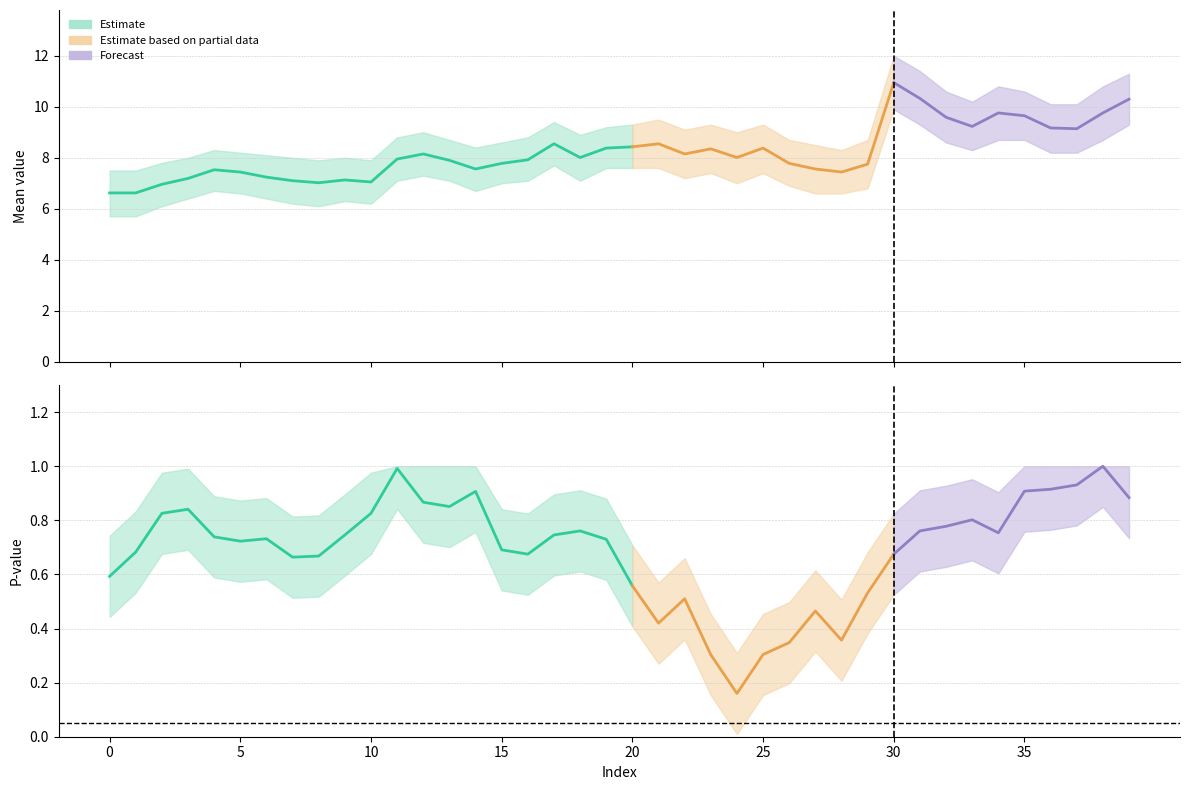

At which label is pvalue closest to 0?

24